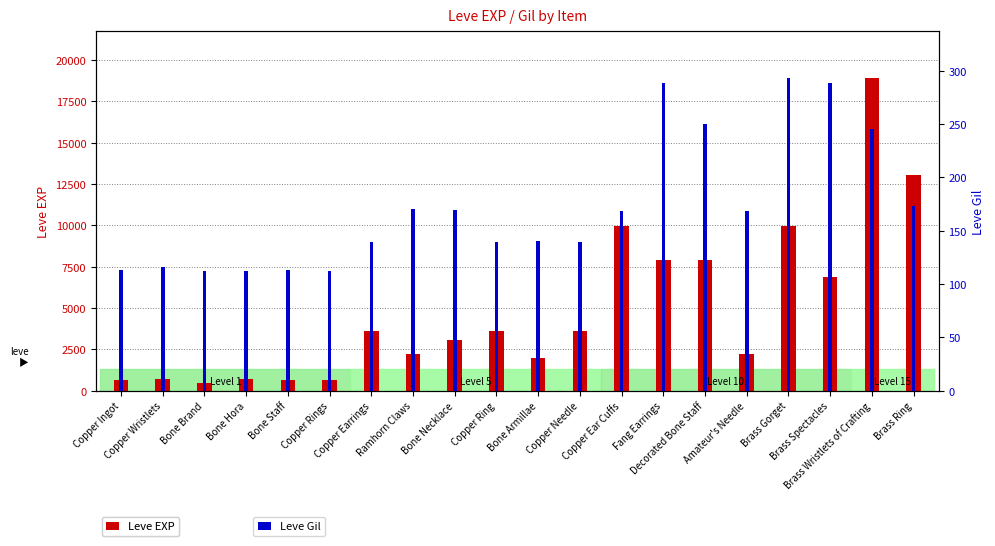

Reading right to left, list all the values displayed in this chart.

Leve EXP: Brass Ring=13040	Brass Wristlets of Crafting=18910	Brass Spectacles=6880	Brass Gorget=9990	Amateur's Needle=2230	Decorated Bone Staff=7880	Fang Earrings=7880	Copper Ear Cuffs=9990	Copper Needle=3600	Bone Armillae=1980	Copper Ring=3600	Bone Necklace=3040	Ramhorn Claws=2230	Copper Earrings=3600	Copper Rings=630	Bone Staff=630	Bone Hora=720	Bone Brand=450	Copper Wristlets=690	Copper Ingot=630
Leve Gil: Brass Ring=173	Brass Wristlets of Crafting=245	Brass Spectacles=288	Brass Gorget=293	Amateur's Needle=168	Decorated Bone Staff=250	Fang Earrings=288	Copper Ear Cuffs=168	Copper Needle=139	Bone Armillae=140	Copper Ring=139	Bone Necklace=169	Ramhorn Claws=170	Copper Earrings=139	Copper Rings=112	Bone Staff=113	Bone Hora=112	Bone Brand=112	Copper Wristlets=116	Copper Ingot=113